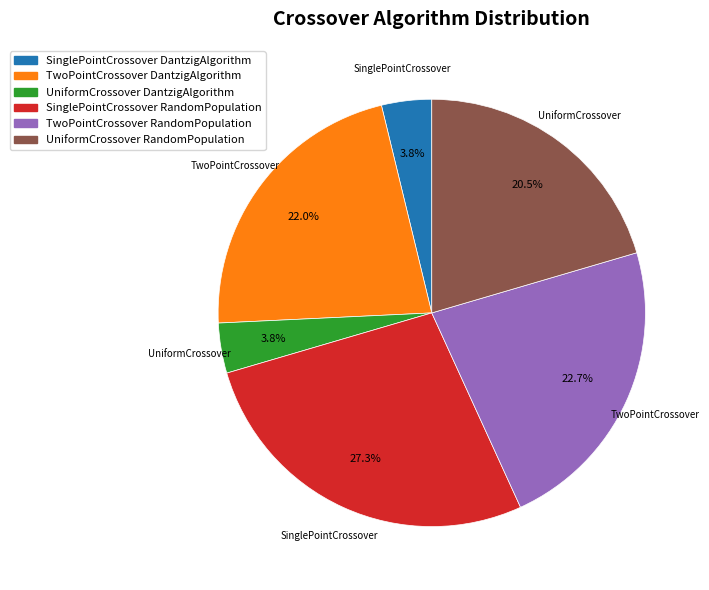

How many slices are in this pie chart?

6